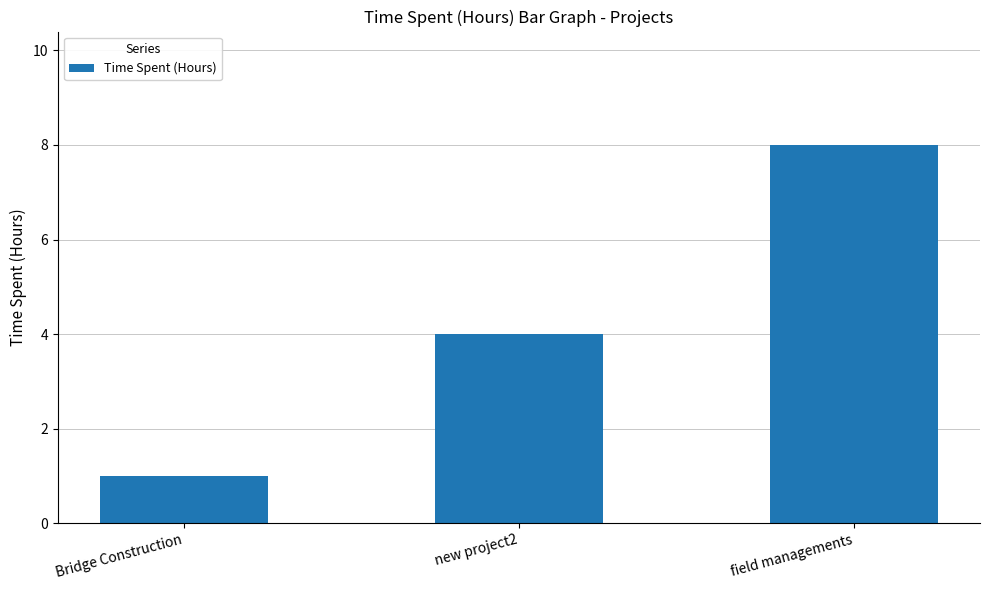

The chart shows a value of 2 at field managements. True or false?

False